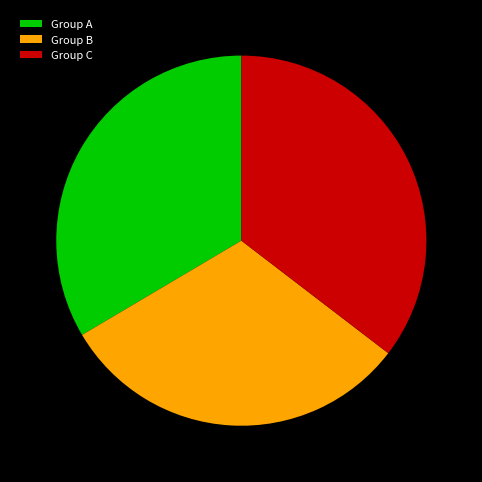

What percentage is the Group A slice, to the nearest percent?

34%